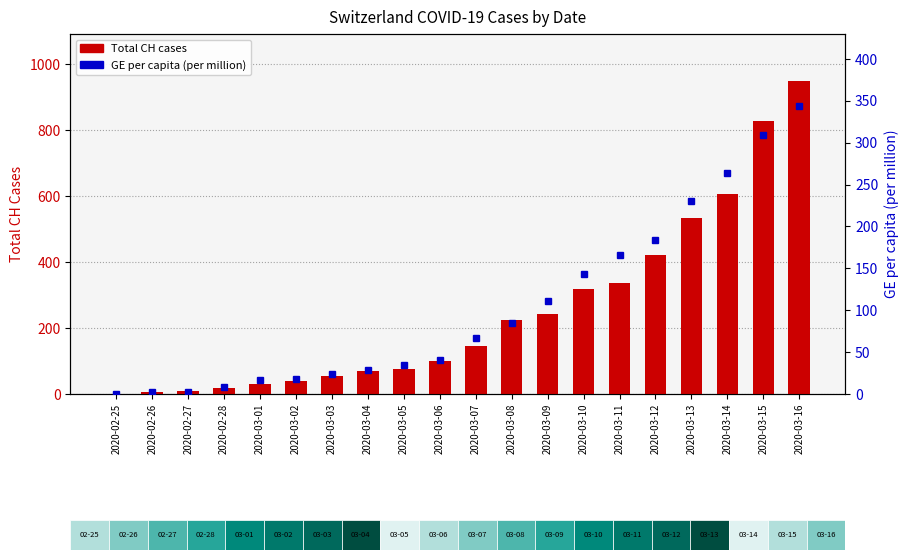

Reading right to left, extract all data points from this chart.

Total CH cases: 949.0	828.0	606.0	534.0	420.0	337.0	318.0	243.0	223.0	146.0	99.0	77.0	70.0	56.0	38.0	31.0	19.0	9.0	5.0	0.0
GE per million: 343.9	308.9	263.9	230.0	183.9	165.6	143.4	110.9	84.8	66.6	40.4	34.3	28.3	24.2	18.2	16.2	8.1	2.0	2.0	0.0